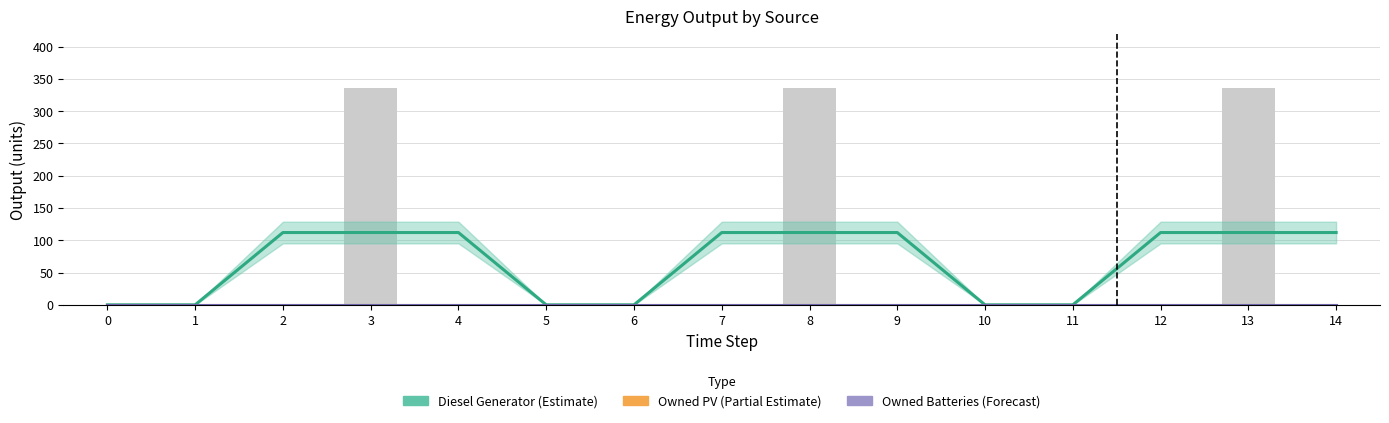

Between 3 and 12, which series saw the biggest shift?

Diesel Generator (Estimate)